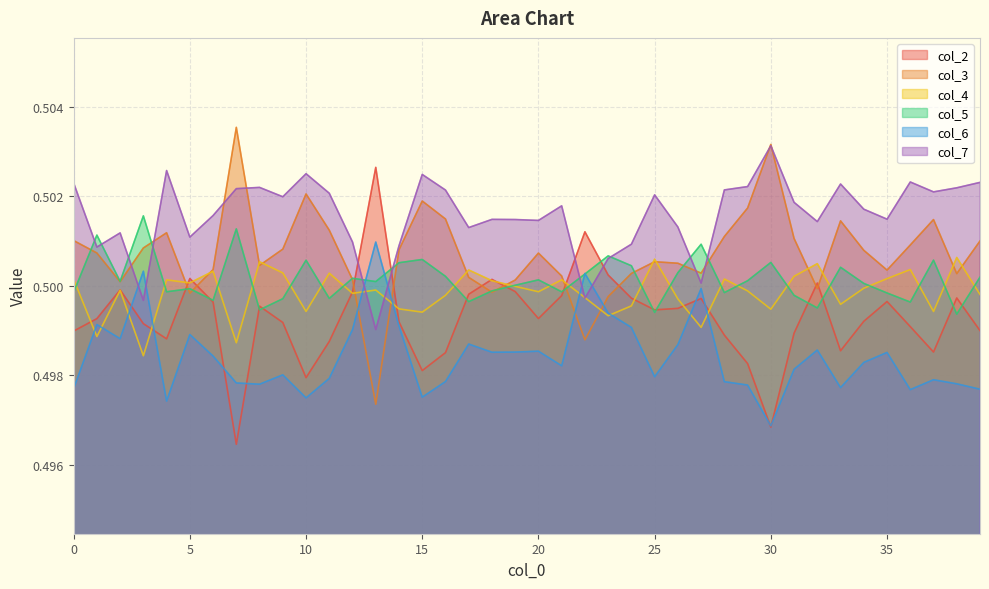

What is the approximate value of col_5 at 17?

0.5